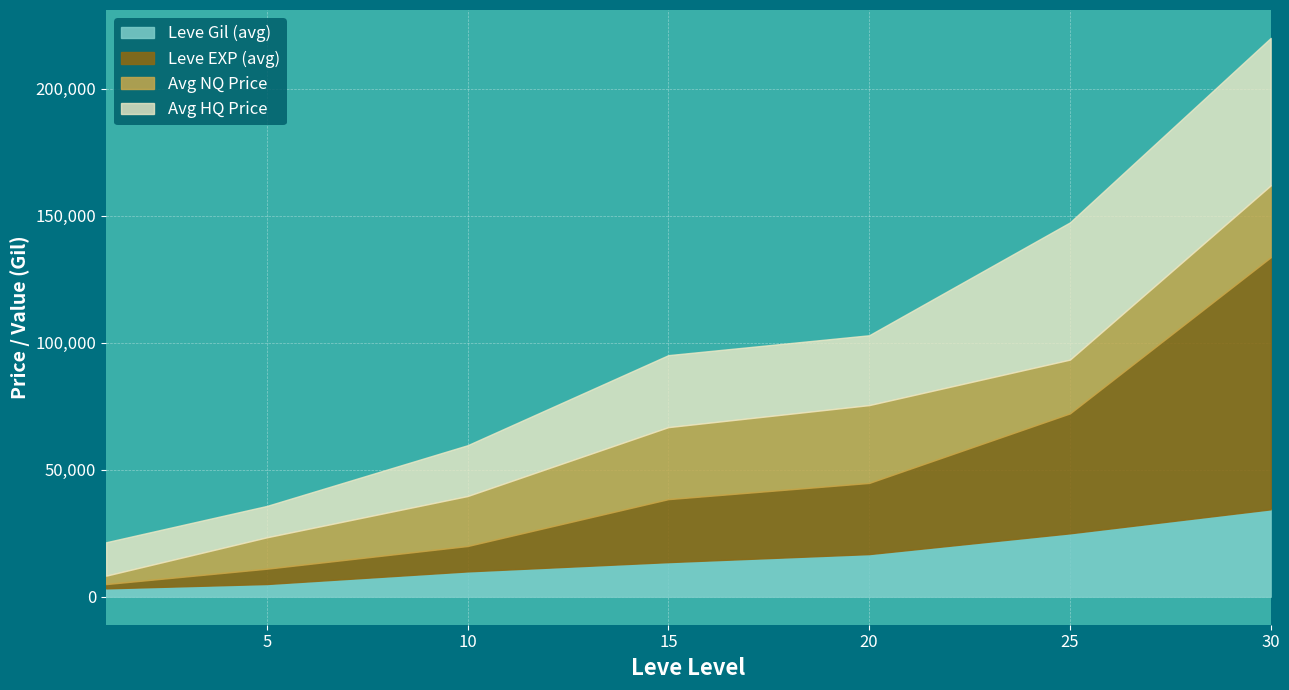

How many distinct data groups are displayed?

4